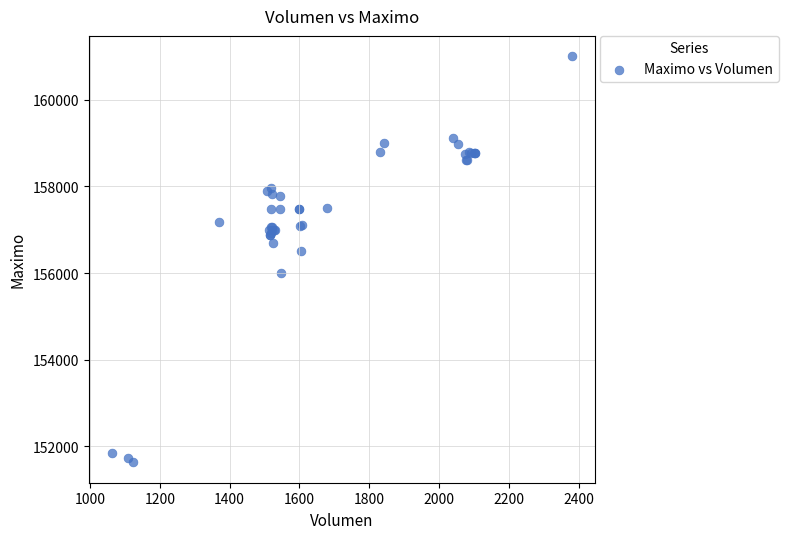

What Y value in the scatter plot is closest to 156316?

156500